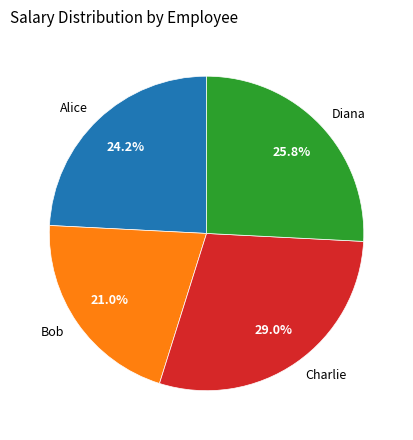

To the nearest percent, what percentage of the pie is Alice?

24%